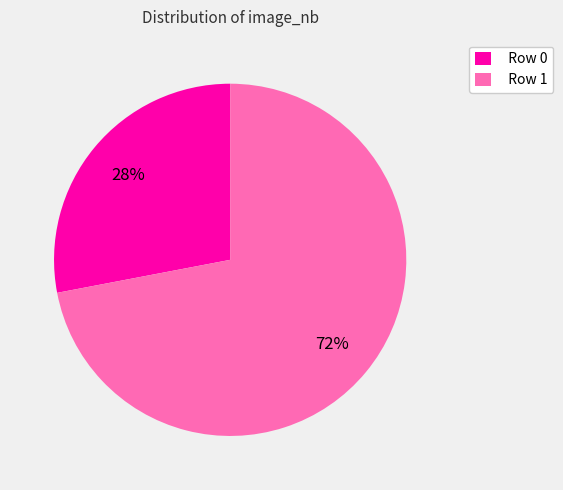

To the nearest percent, what is the difference between the largest and smallest slice percentages?

44%